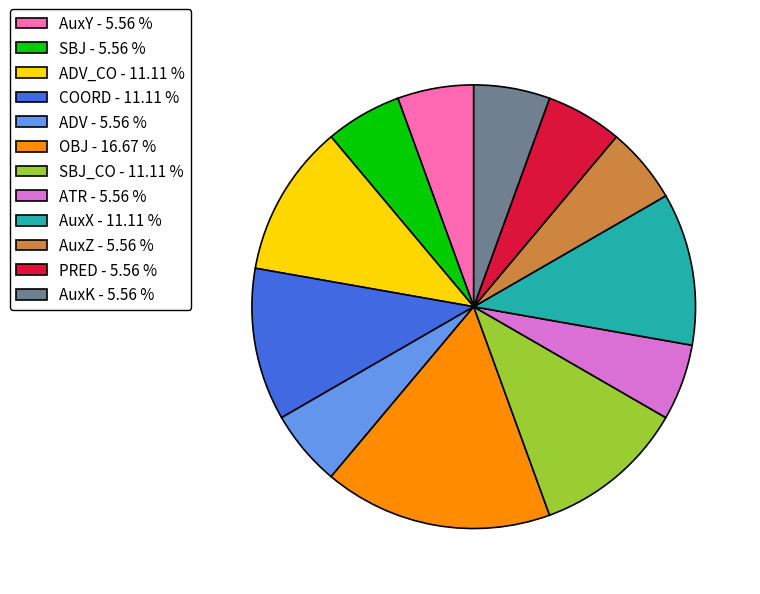

How many segments does this pie chart have?

12